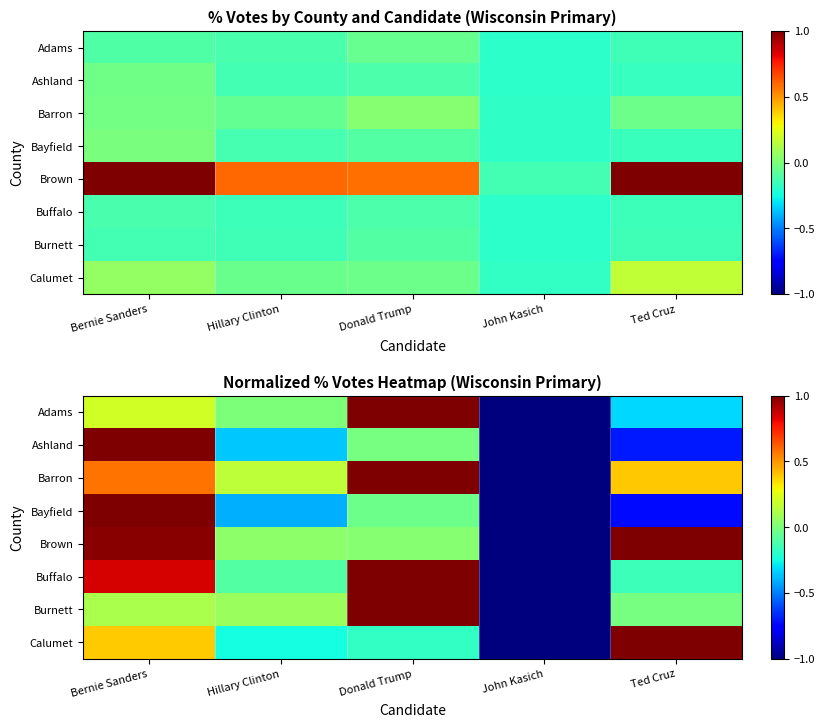

True or false: Bayfield has a value of -0.3 at John Kasich.

False